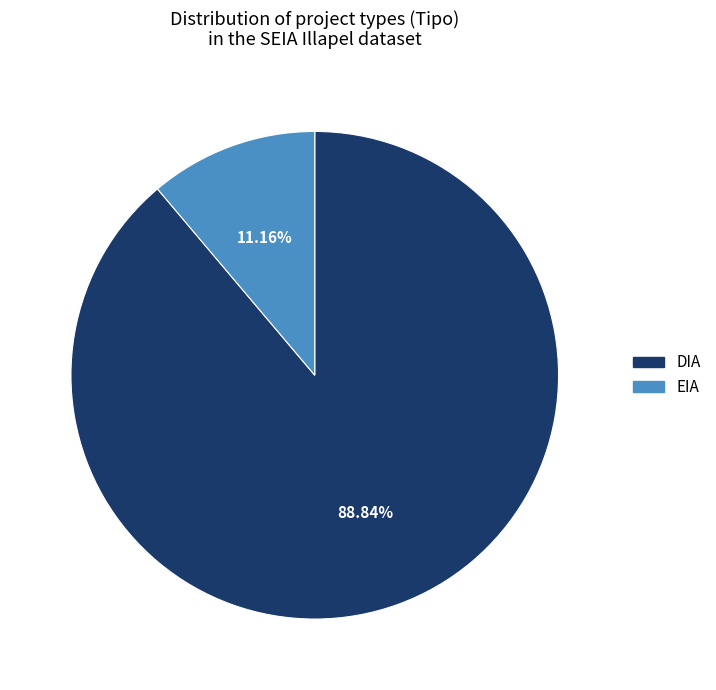

Is it true that EIA is 46% of the pie?

False